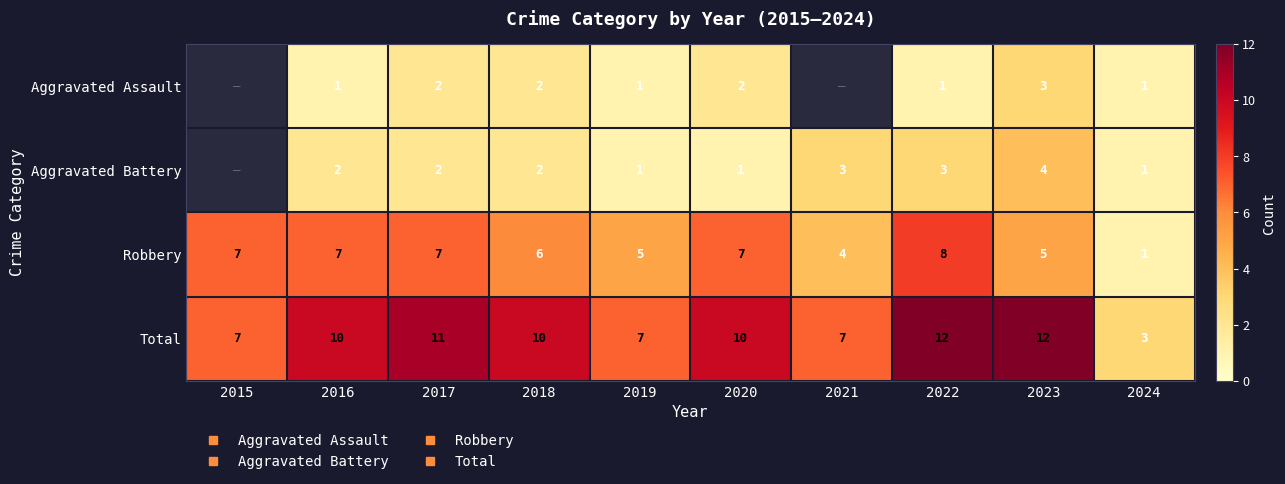

True or false: Total has a value of 7.0 at 2021.

True